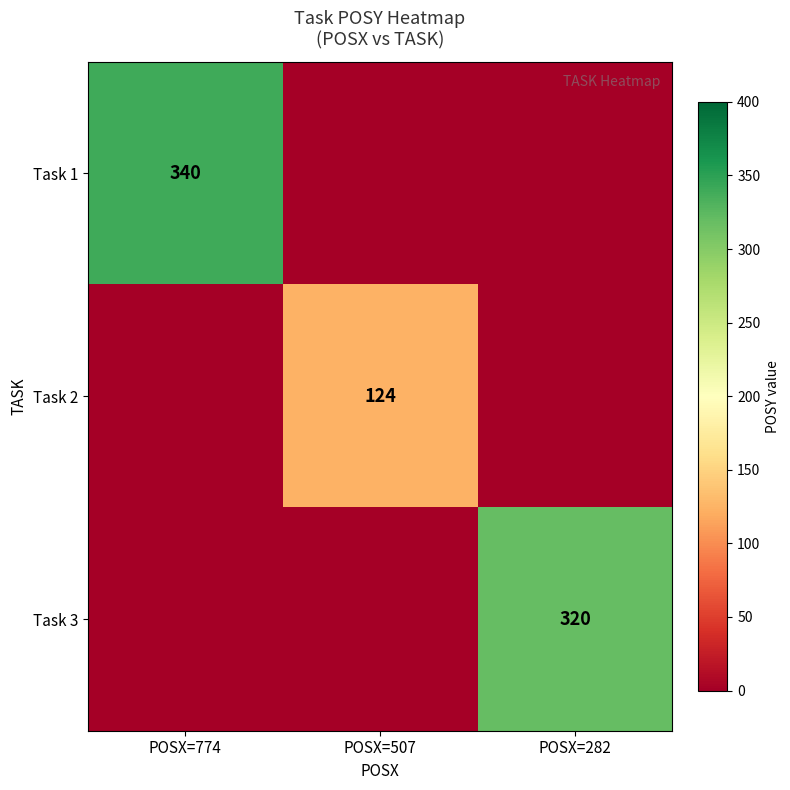

Count the number of categories in the chart.

3